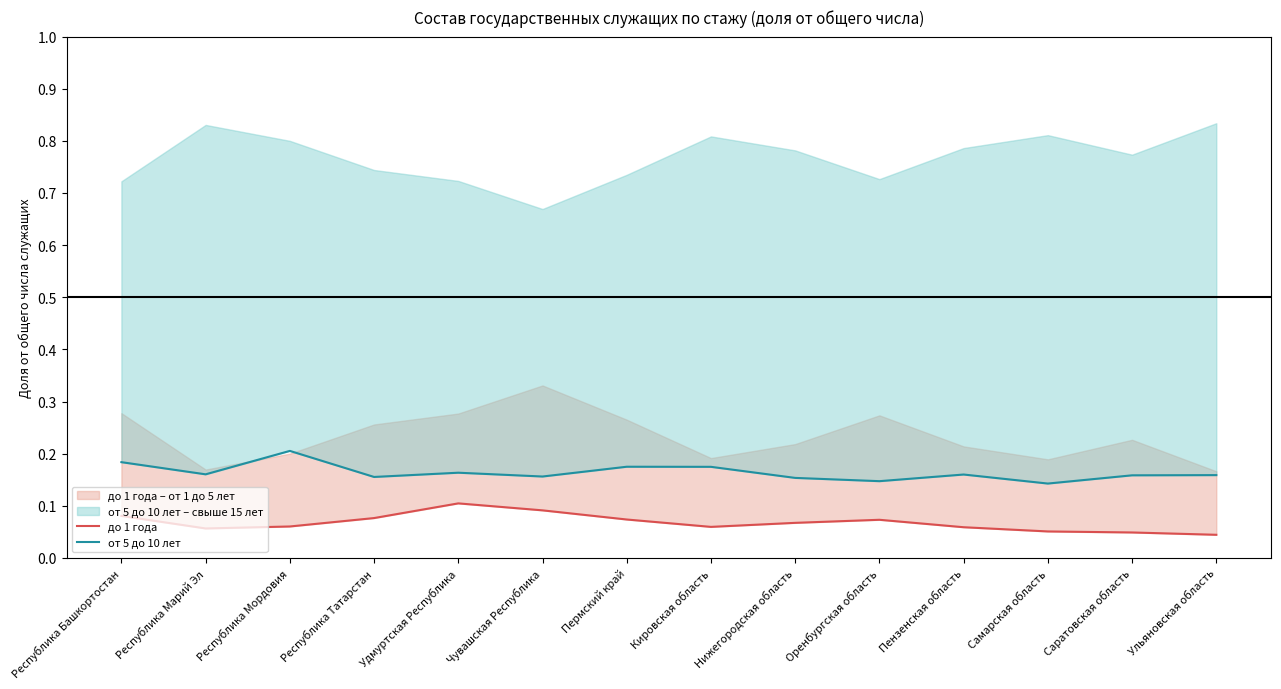

Reading left to right, what are all the values shown in this chart?

до 1 года: Республика Башкортостан=0.1	Республика Марий Эл=0.1	Республика Мордовия=0.1	Республика Татарстан=0.1	Удмуртская Республика=0.1	Чувашская Республика=0.1	Пермский край=0.1	Кировская область=0.1	Нижегородская область=0.1	Оренбургская область=0.1	Пензенская область=0.1	Самарская область=0.1	Саратовская область=0.0	Ульяновская область=0.0
от 5 до 10 лет: Республика Башкортостан=0.2	Республика Марий Эл=0.2	Республика Мордовия=0.2	Республика Татарстан=0.2	Удмуртская Республика=0.2	Чувашская Республика=0.2	Пермский край=0.2	Кировская область=0.2	Нижегородская область=0.2	Оренбургская область=0.1	Пензенская область=0.2	Самарская область=0.1	Саратовская область=0.2	Ульяновская область=0.2